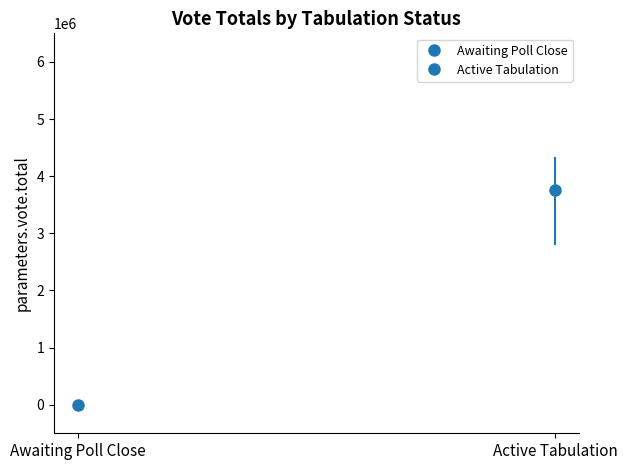

Which series has the largest range (max minus min)?

Active Tabulation